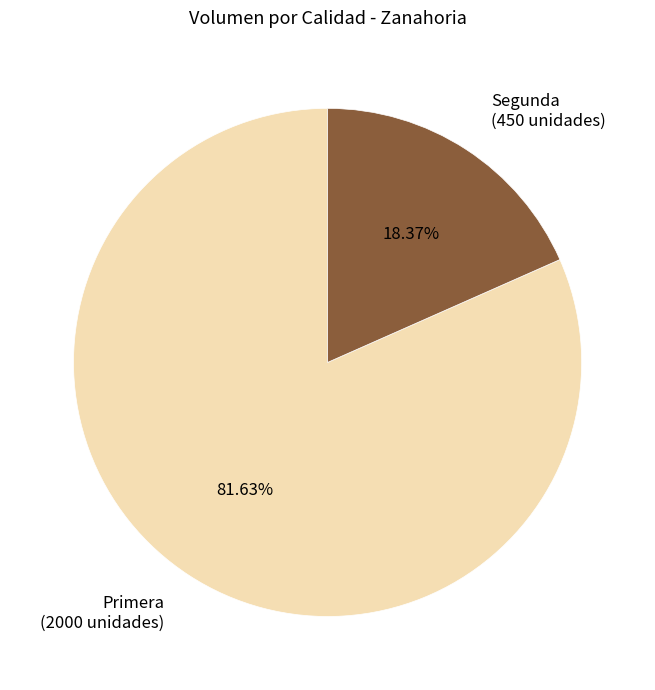

Does Segunda represent more than half of the total?

No